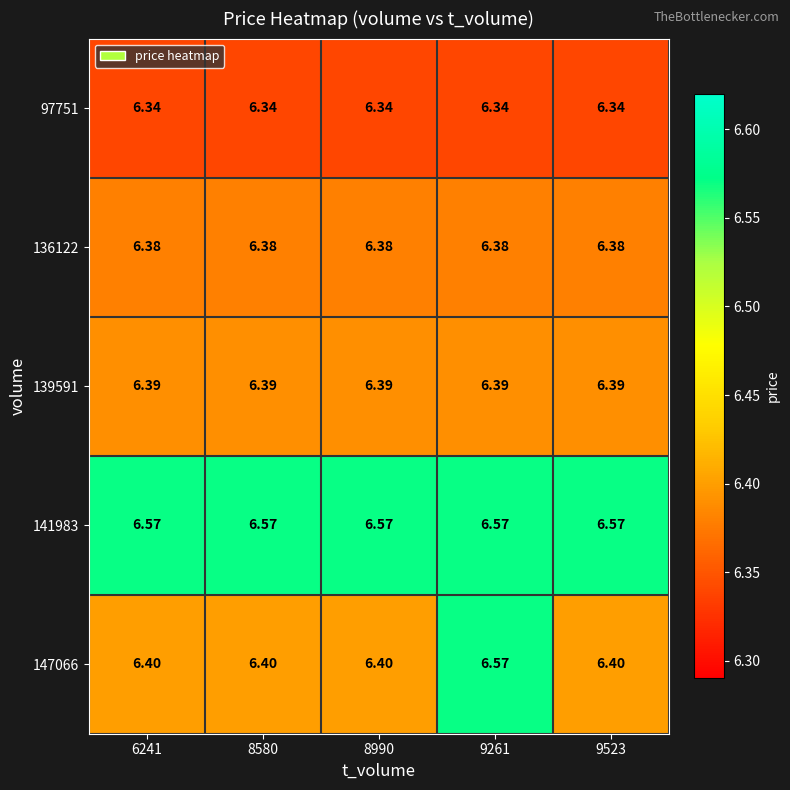

Is the value of 141983 at 9523 greater than the value of 97751 at 8990?

Yes